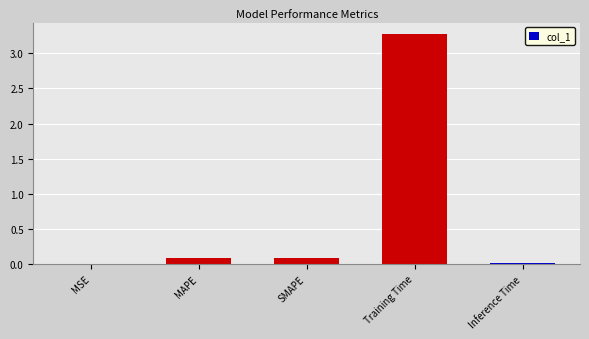

Between SMAPE and Inference Time, which is larger?

SMAPE